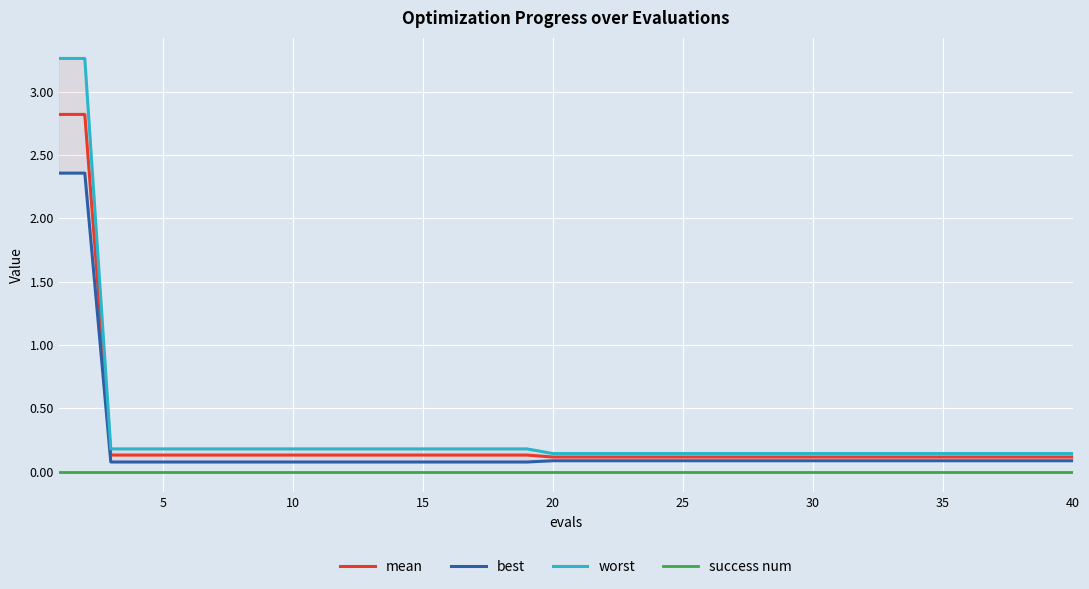

True or false: mean and success num intersect in this chart.

False